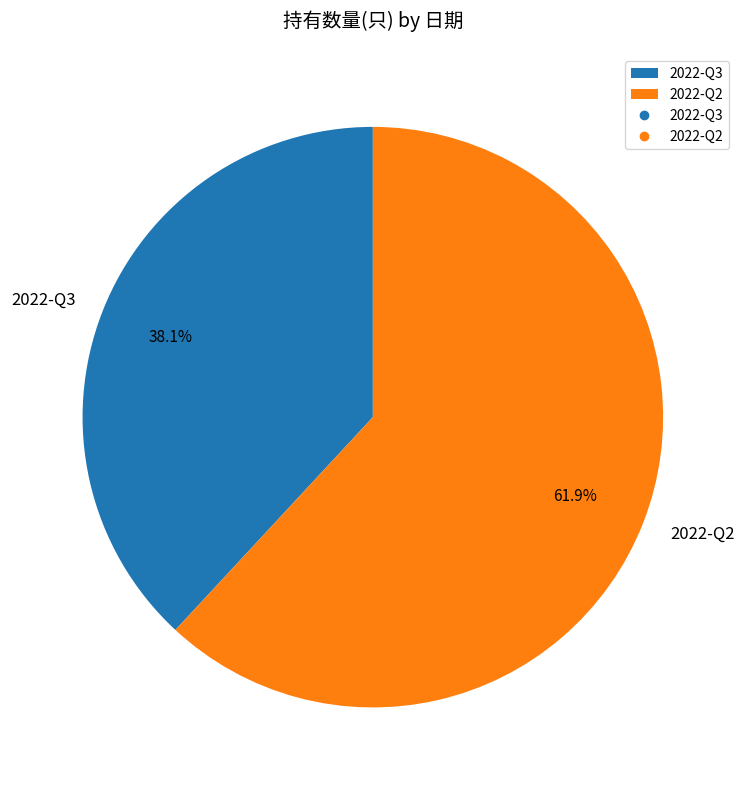

The 2022-Q2 slice represents 62% of the pie. True or false?

True